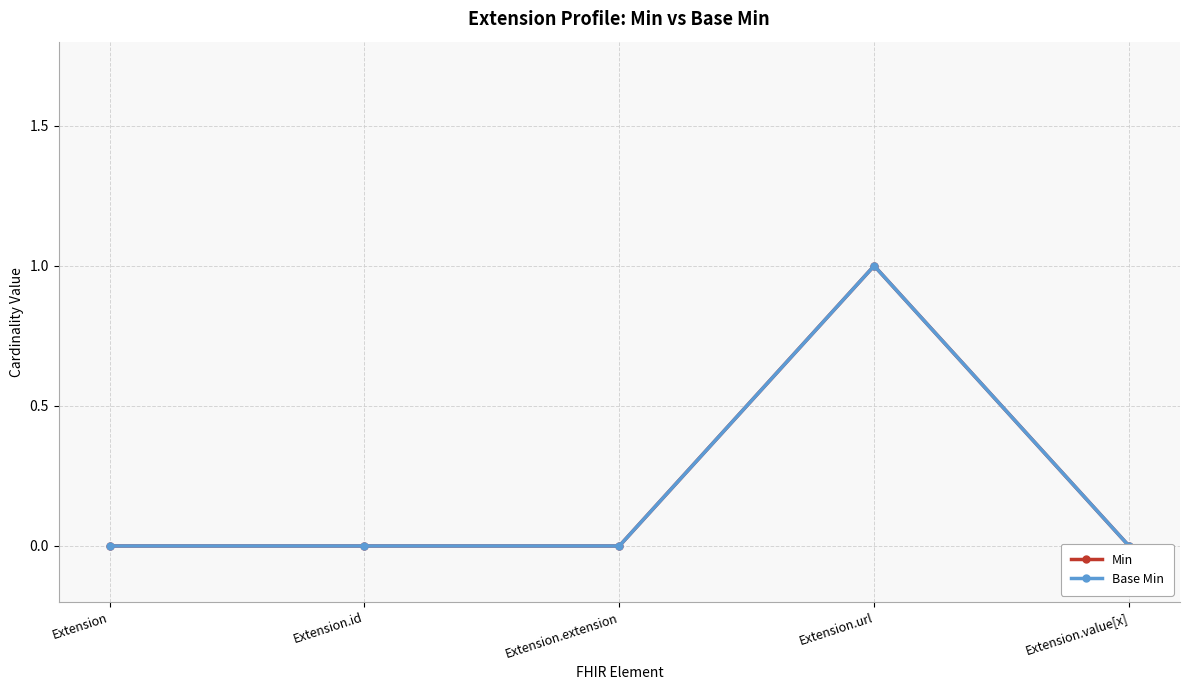

The value of Min at Extension.url is 1. True or false?

True